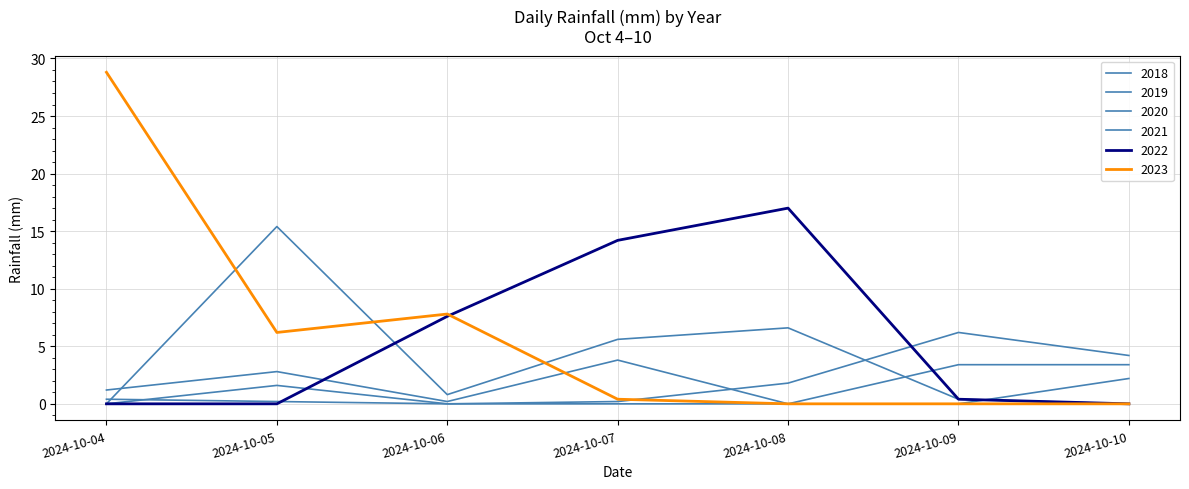

Which has a higher value, 2024-10-04 or 2024-10-07?

2024-10-04